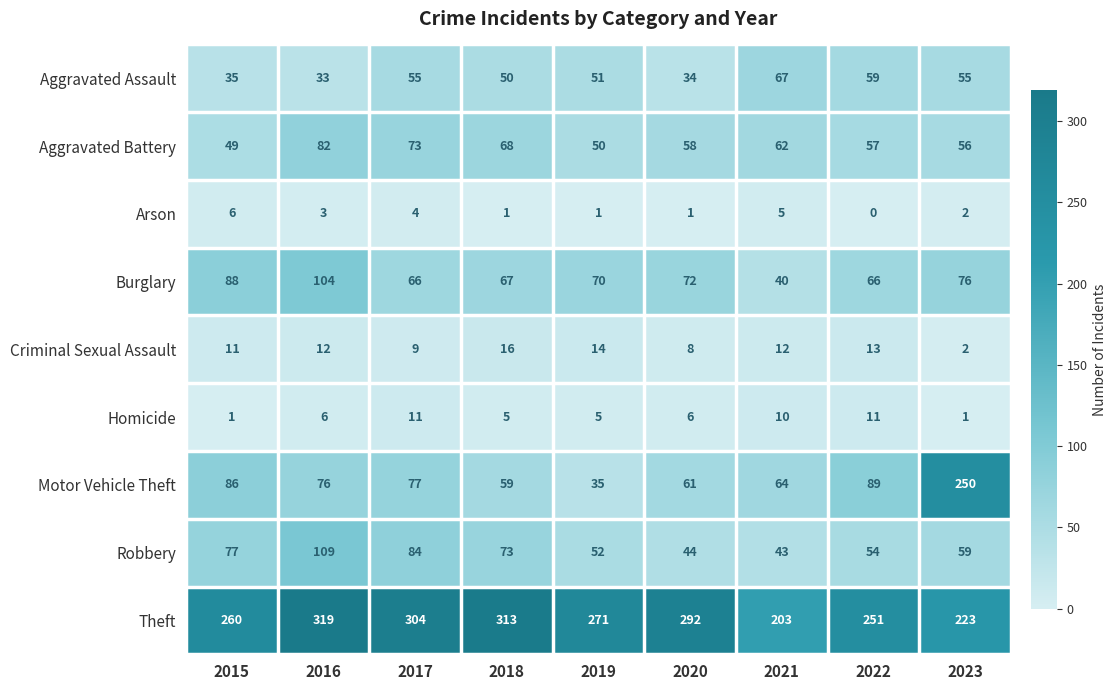

What is the difference between the Motor Vehicle Theft values at 2015 and 2021?

22